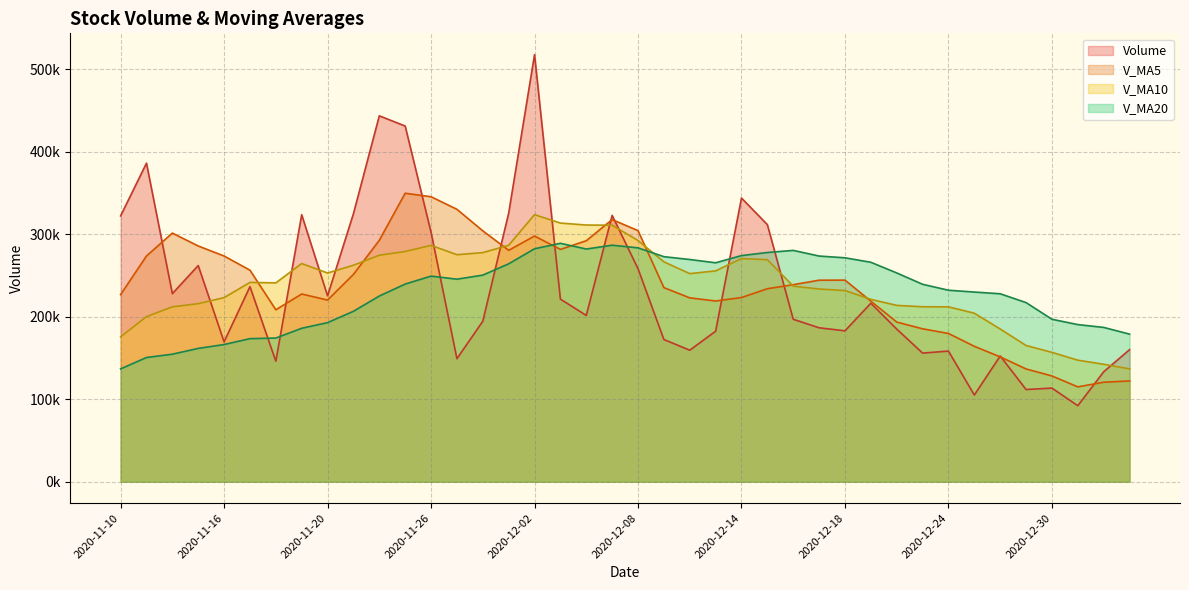

Reading left to right, list all the values displayed in this chart.

Volume: 322101.5	385949.2	227906.6	261933.0	169432.0	236361.0	146037.0	323473.0	225245.5	324790.0	443331.4	430945.0	302149.6	149093.0	194434.6	325269.7	517405.0	221243.0	201503.6	322703.8	258113.3	172305.0	159370.0	182366.6	343704.4	311486.0	196826.0	186518.0	182814.0	216260.0	184946.0	155865.0	158288.1	105043.0	152312.0	111725.0	113462.6	92133.0	133202.0	160014.0
V_MA5: 226715.4	273523.6	301247.4	285623.0	273464.5	256316.4	208333.9	227447.2	220109.7	251181.3	292575.4	349557.0	345292.3	330061.8	303990.7	280378.4	297670.4	281489.1	291971.2	317625.0	304193.7	235173.7	222799.1	218971.7	223171.9	233846.4	238750.6	244180.2	244269.7	218780.8	193472.8	185280.6	179634.6	164080.4	151290.8	136646.6	128166.1	114935.1	120566.9	122107.3
V_MA10: 175557.6	200045.9	211883.4	215725.7	223068.8	241515.9	240928.8	264347.3	252866.4	262322.9	274445.9	278945.5	286369.8	275085.8	277586.0	286476.9	323613.7	313390.7	311016.5	310807.9	292286.0	266422.0	252144.1	255471.5	270398.4	269020.1	236962.2	233489.7	231620.7	220976.3	213659.6	212015.6	211907.4	204175.1	185035.8	165059.7	156723.4	147284.9	142323.7	136699.1
V_MA20: 136706.0	150512.7	154529.3	161547.6	166233.7	173353.9	174095.6	185916.2	192775.4	206500.7	225001.8	239495.7	249126.6	245405.7	250327.4	263996.4	282271.2	288869.0	281941.4	286565.4	283366.0	272683.8	269256.9	265278.6	273992.2	277748.5	280287.9	273440.2	271318.6	265892.1	252972.8	239218.8	232025.8	229823.3	227717.1	217039.9	196842.8	190387.3	186972.2	178837.7